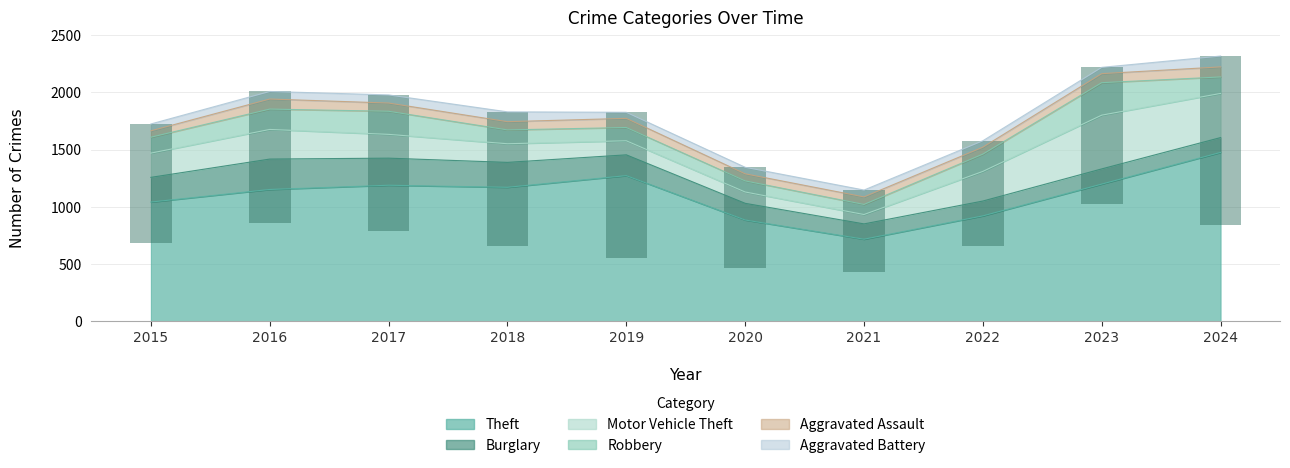

Rank the categories by Robbery value from lowest to highest.

2021, 2020, 2019, 2018, 2015, 2024, 2022, 2016, 2017, 2023